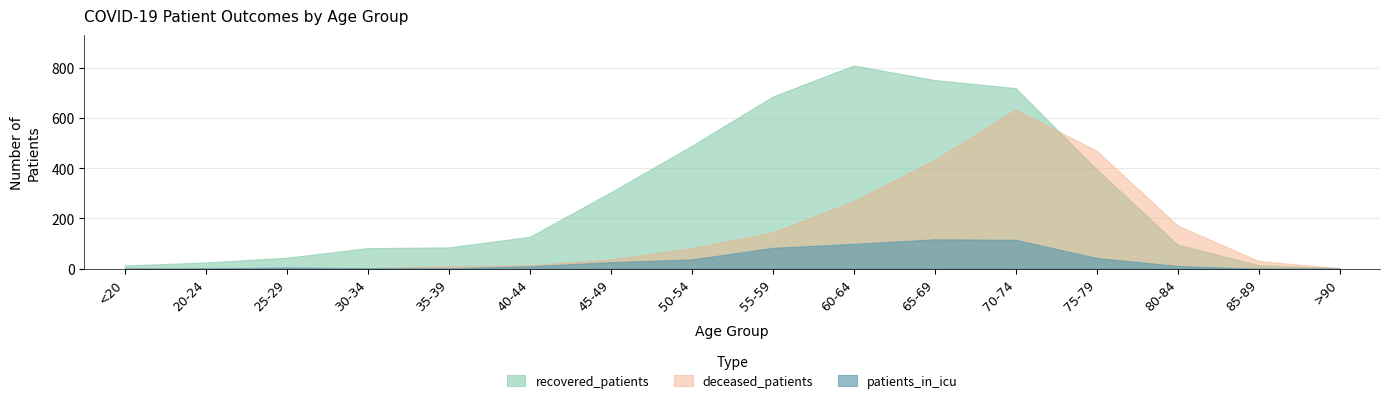

At 50-54, list the series in order from largest to smallest.

recovered_patients, deceased_patients, patients_in_icu